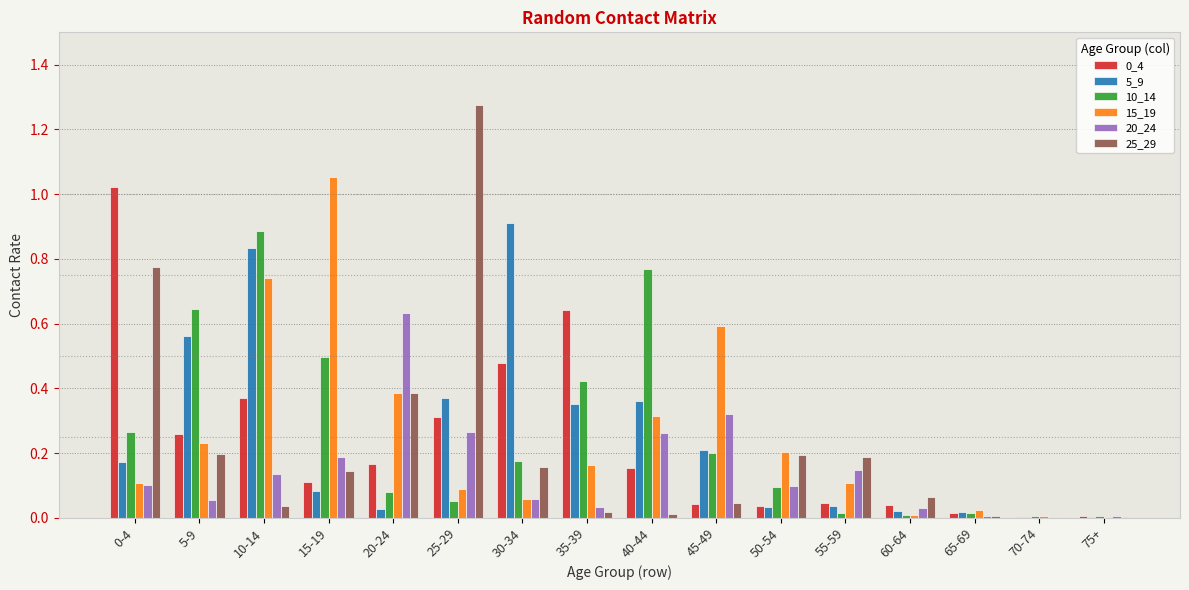

At which label does 10_14 reach its peak?

10-14